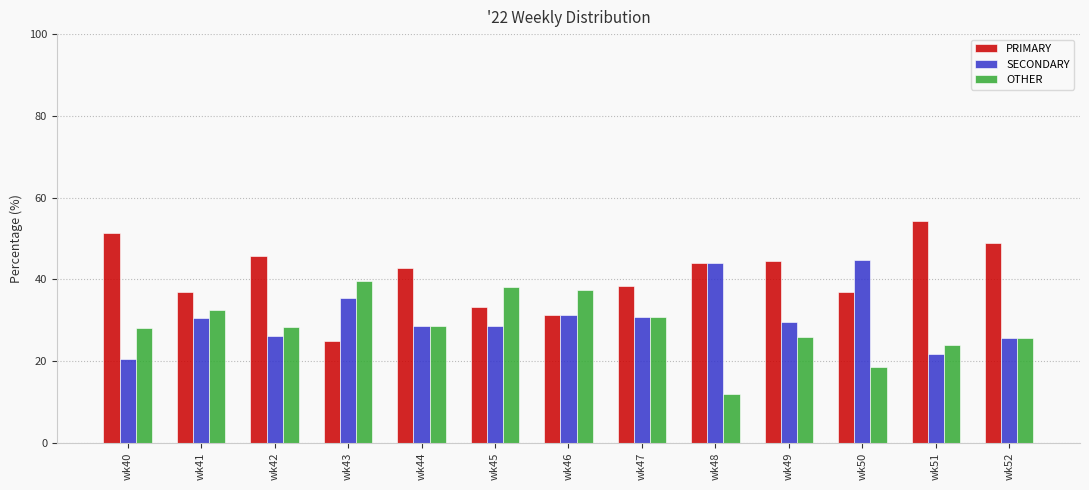

How many series are shown in this chart?

3